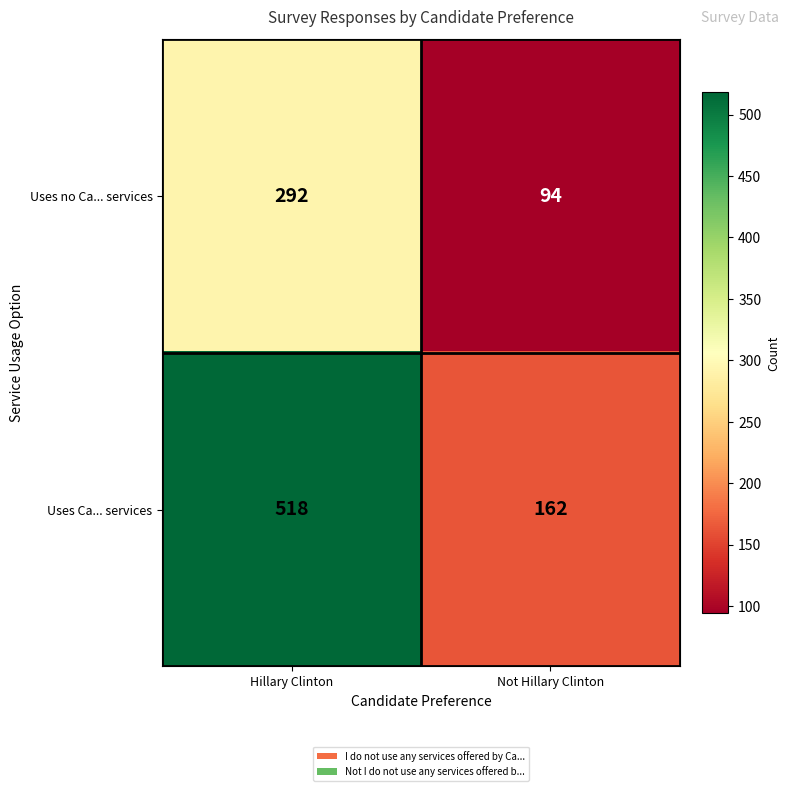

What is the smallest value displayed?

94